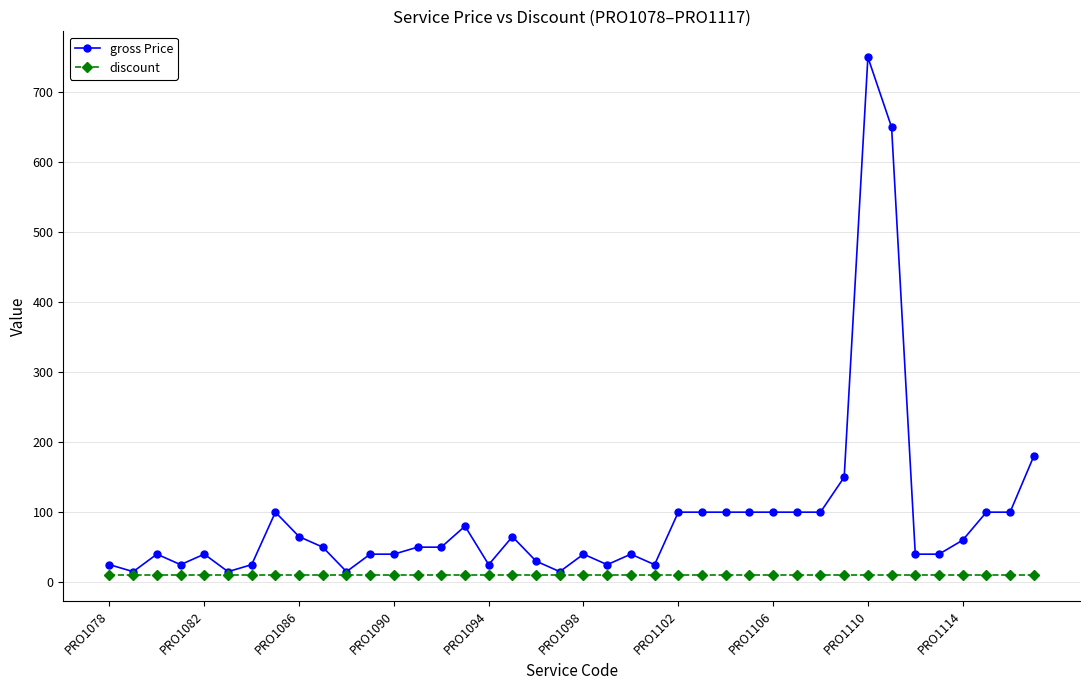

What is the highest value of the gross Price series?

750